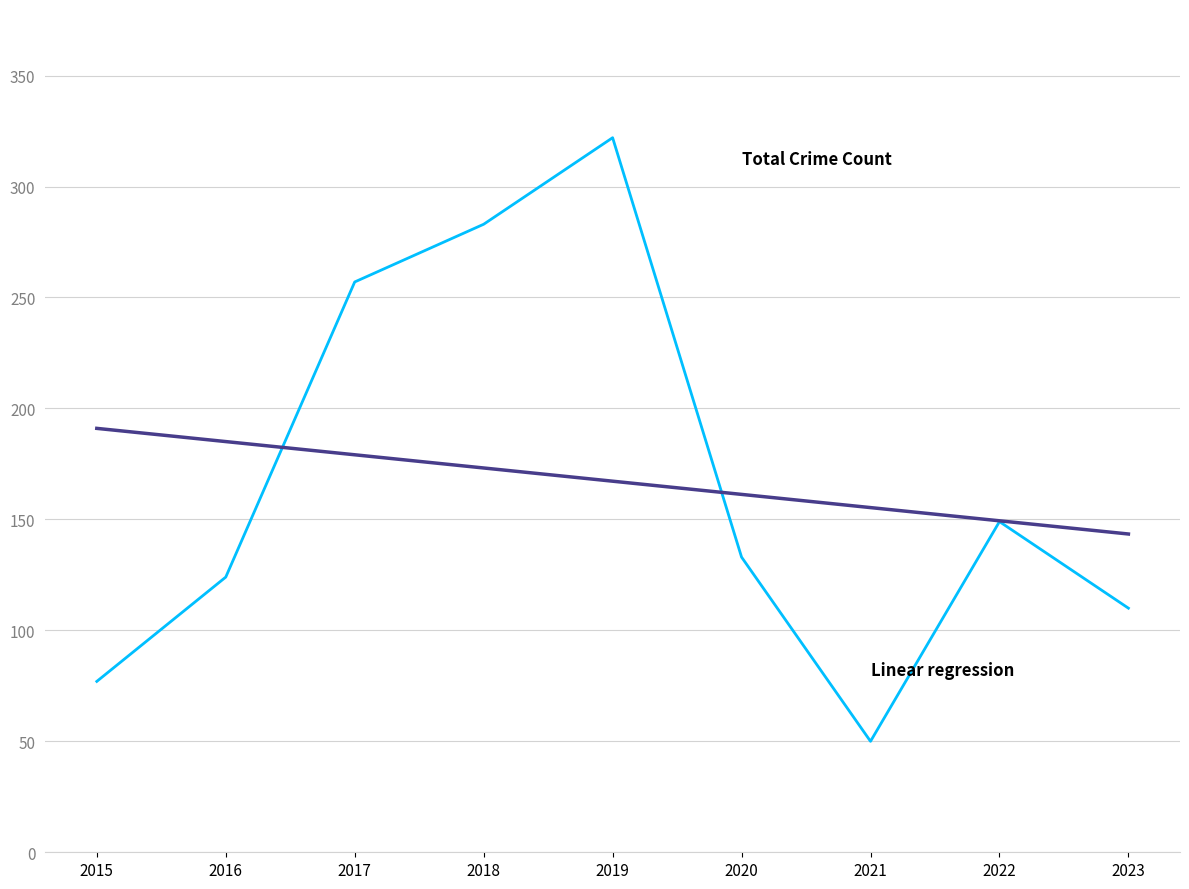

Which category has the highest value across all series?

2019